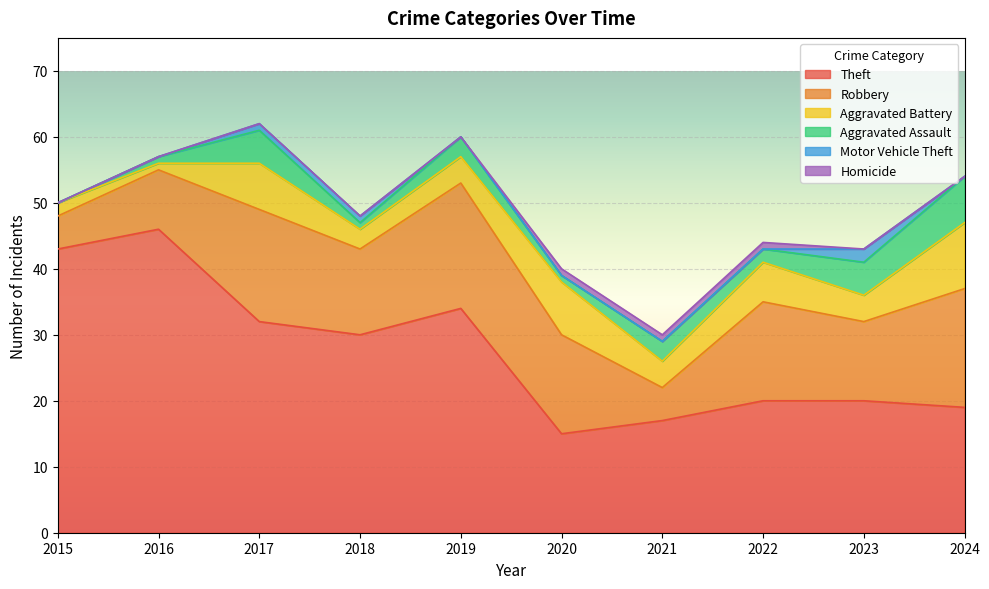

Read the Robbery value at 2021.

5